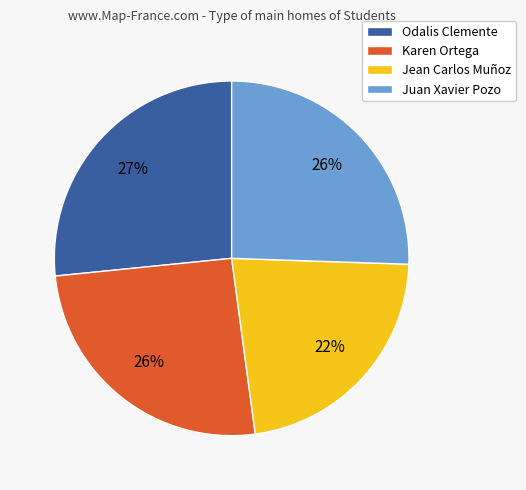

Is it true that Jean Carlos Muñoz is 22% of the pie?

True